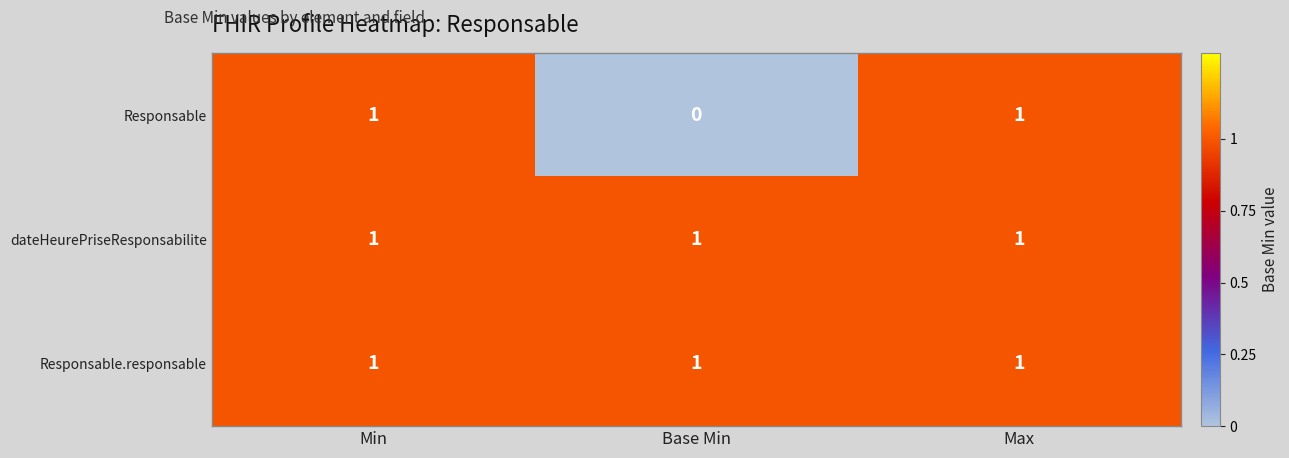

How many series are shown in this chart?

3